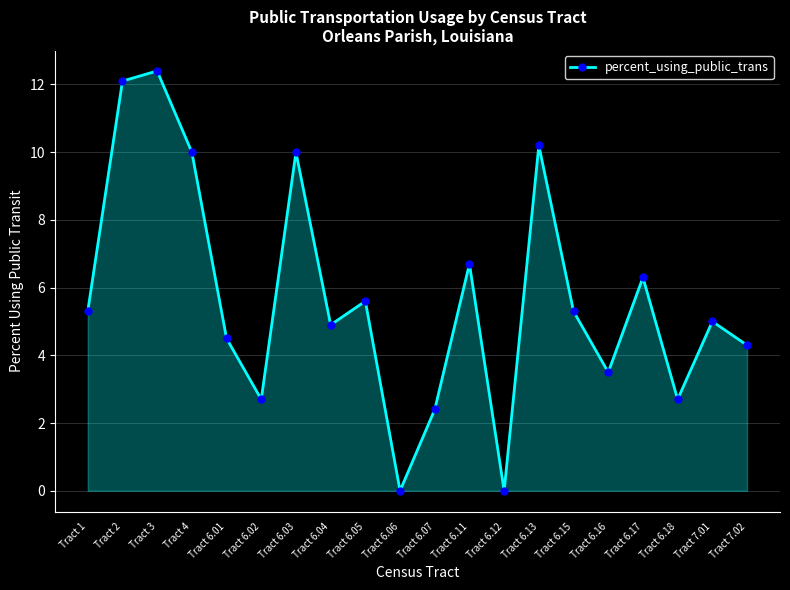

Which category has the highest value across all series?

Tract 3